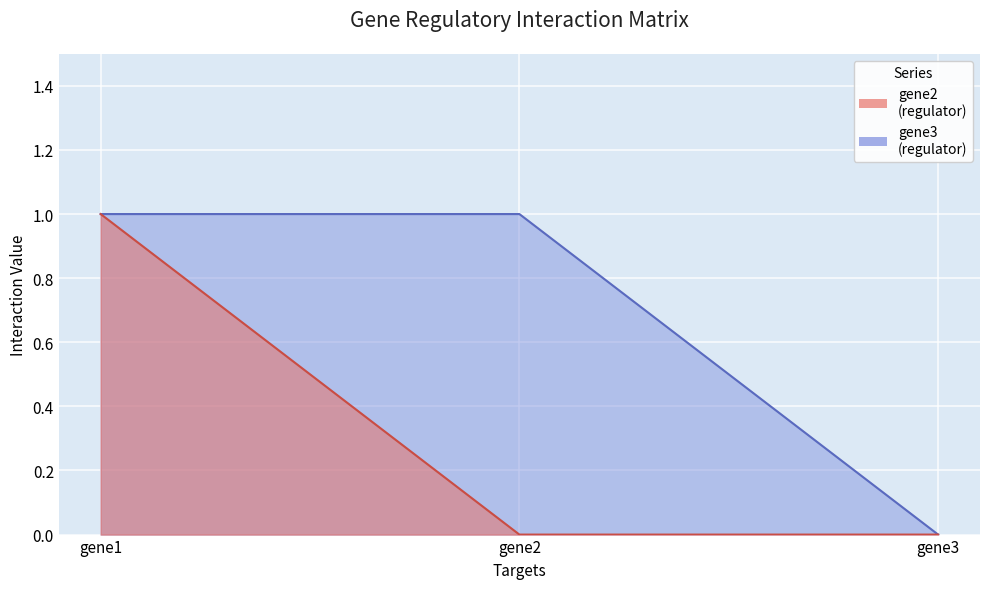

At which label is gene2 closest to 0?

gene2